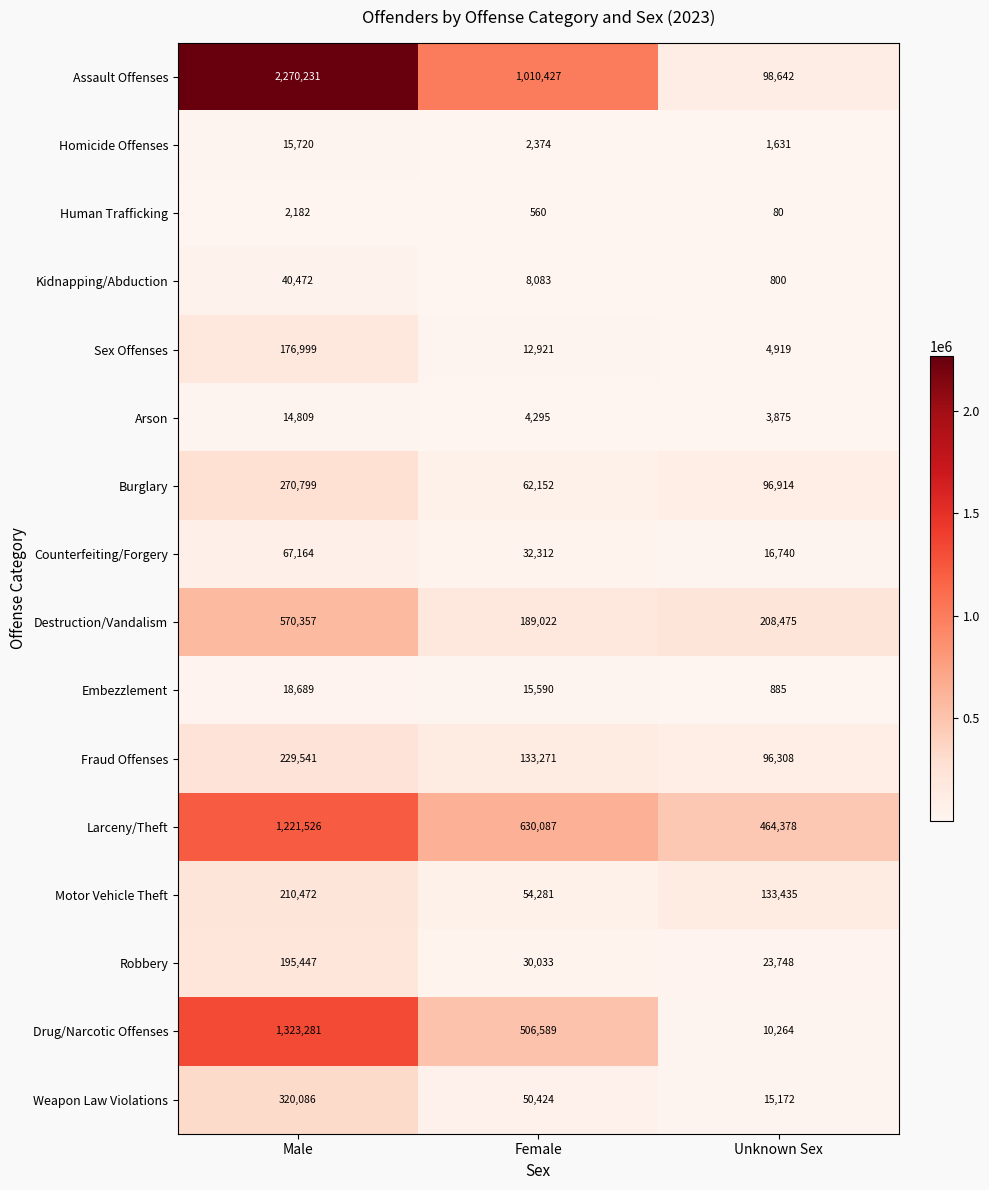

Where is Destruction/Vandalism nearest to the value 379689?

Unknown Sex